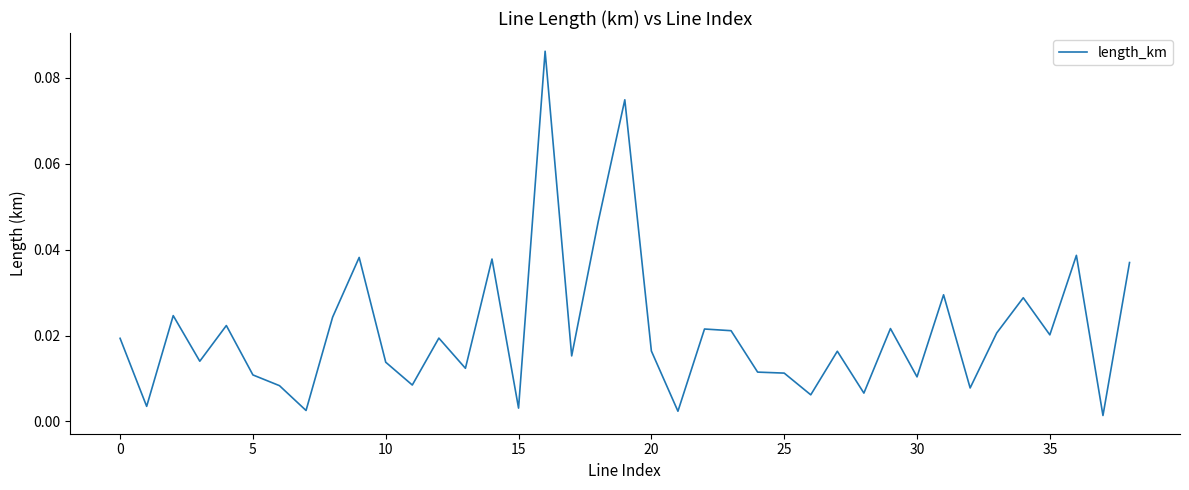

How many points are higher than both their immediate neighbors (excluding endpoints)?

13